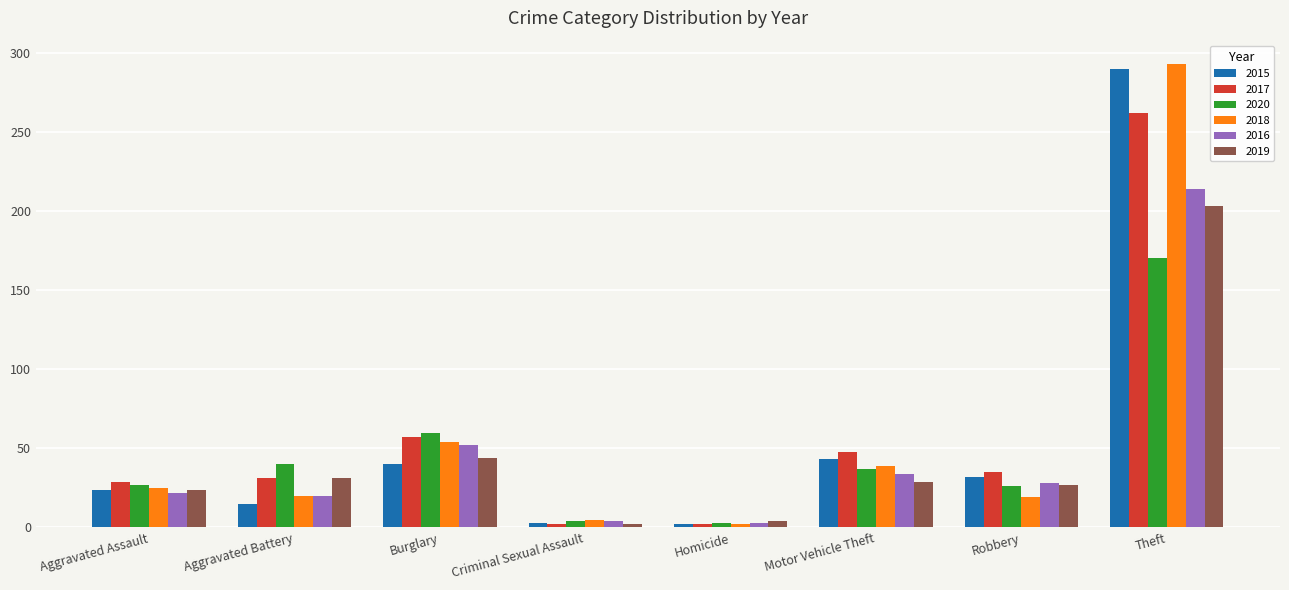

How many values in the 2020 series are below 37?

4